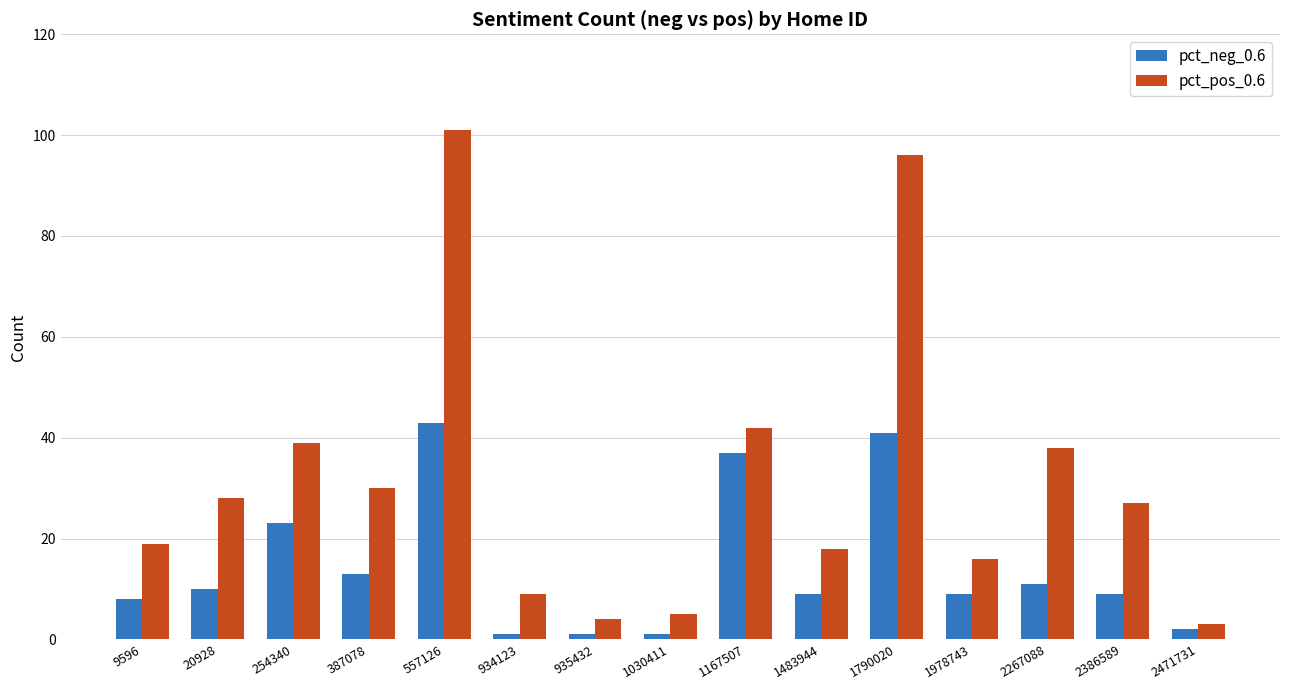

What is the average value of the pct_neg_0.6 series?

15